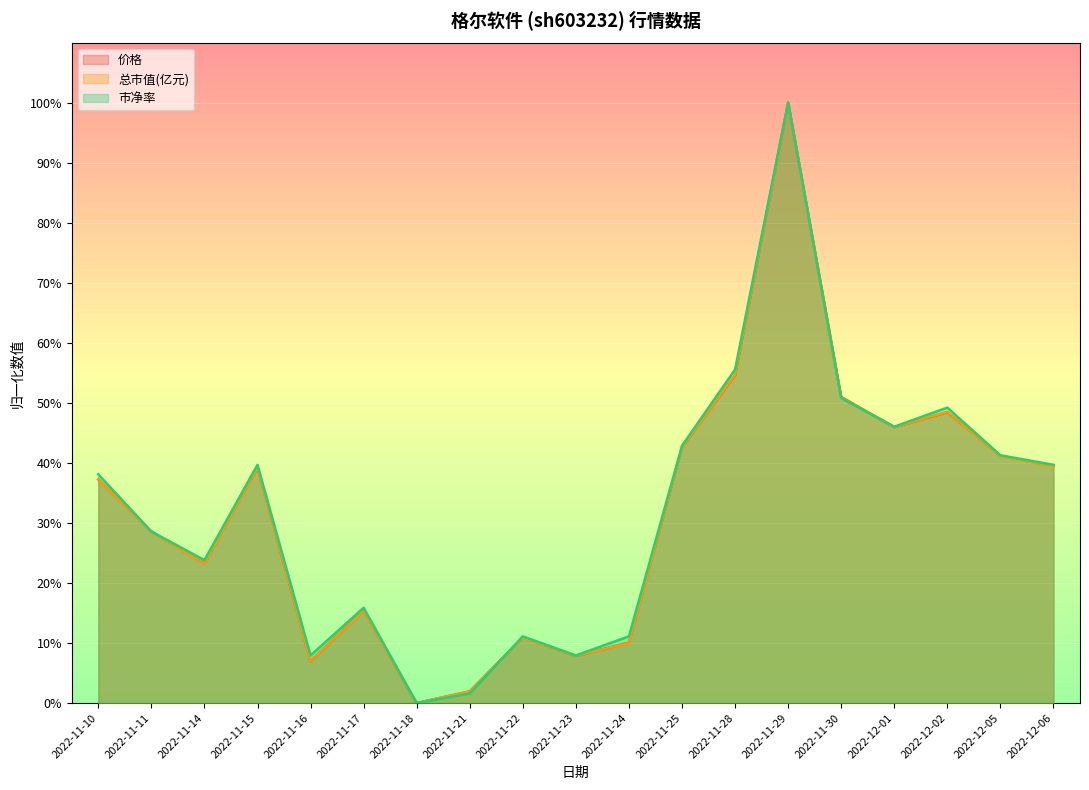

How many distinct data groups are displayed?

3